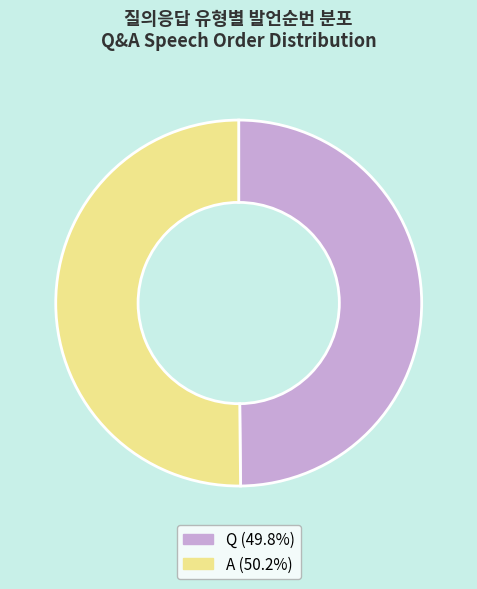

Combined, do A (50.2%) and Q (49.8%) account for over 50%?

Yes